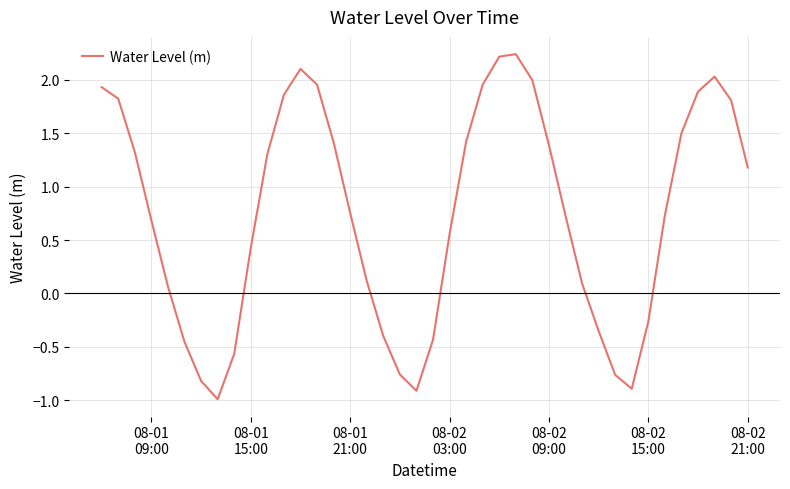

What is the minimum value shown in the chart?

-1.0